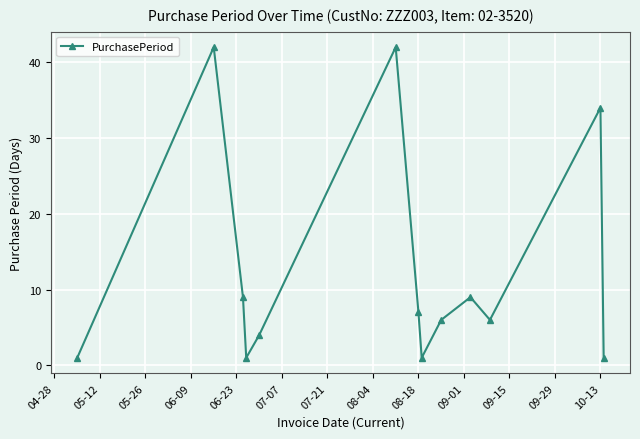

What is the average value?

13